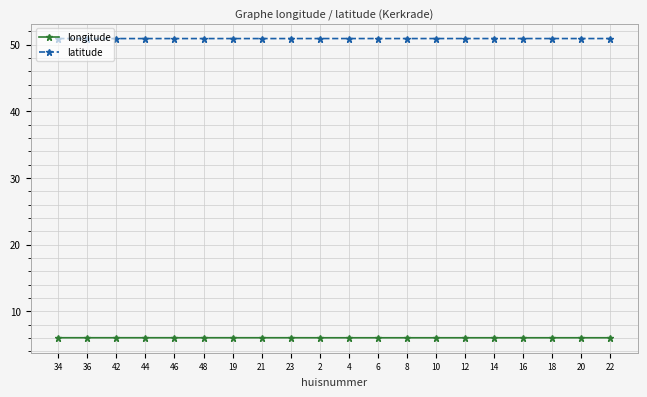

What is the minimum value for latitude?

50.9